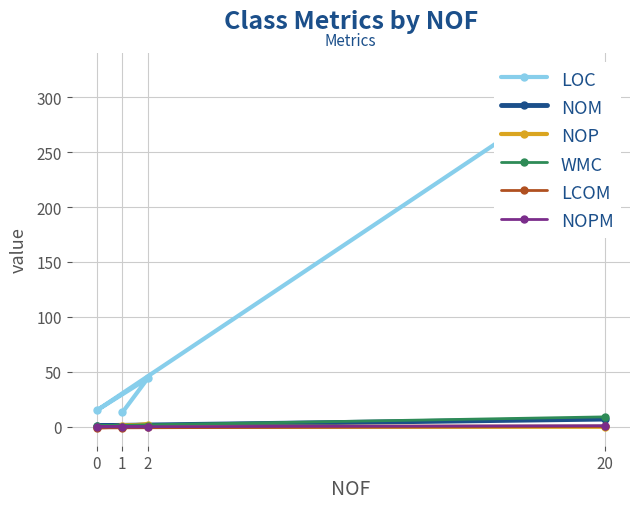

Is it true that NOP equals 0.0 at 0?

True